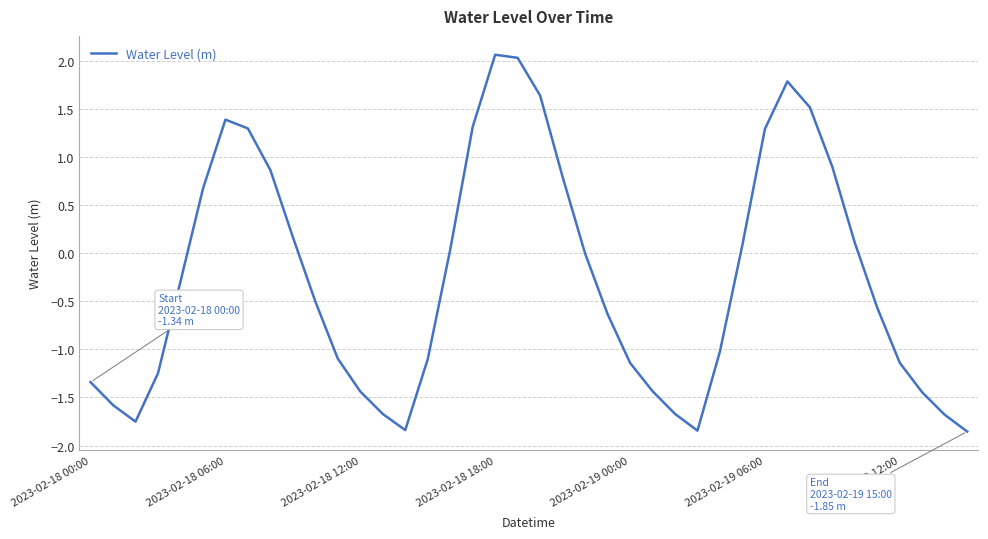

What is the greatest value displayed?

2.1